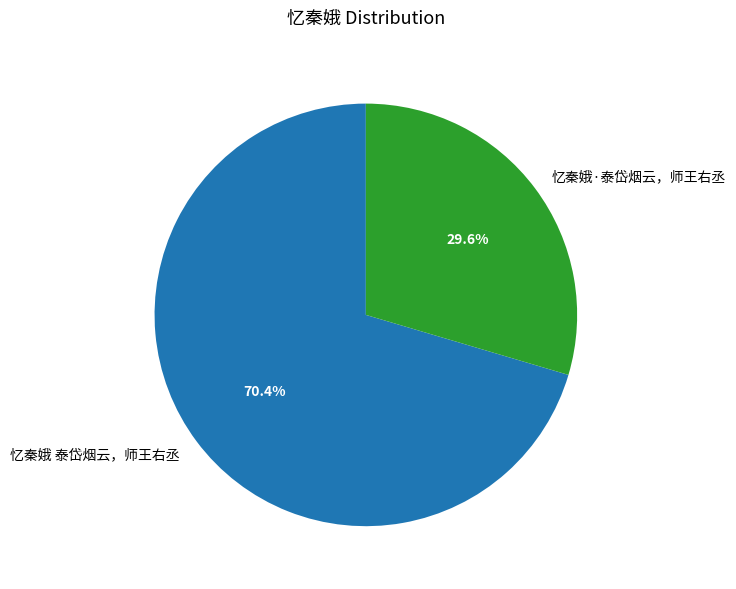

Which slice represents more than half of the pie?

忆秦娥 泰岱烟云，师王右丞